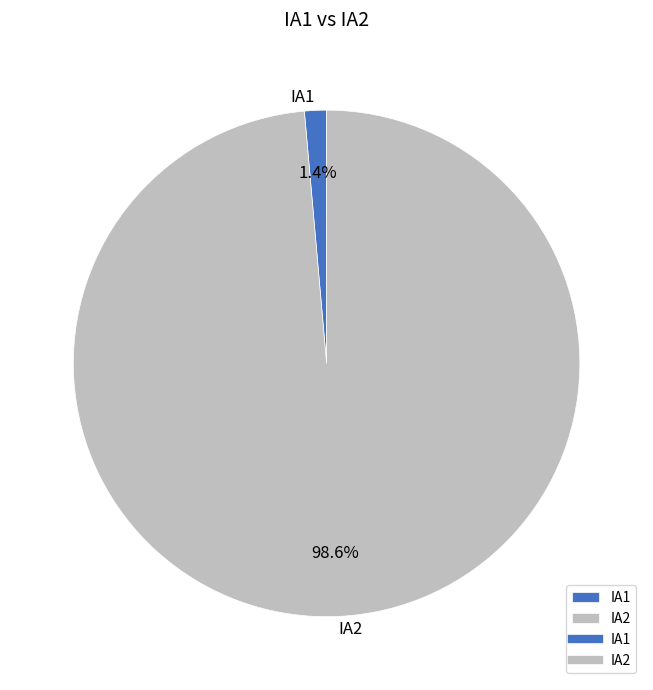

Does IA2 represent more than half of the total?

Yes